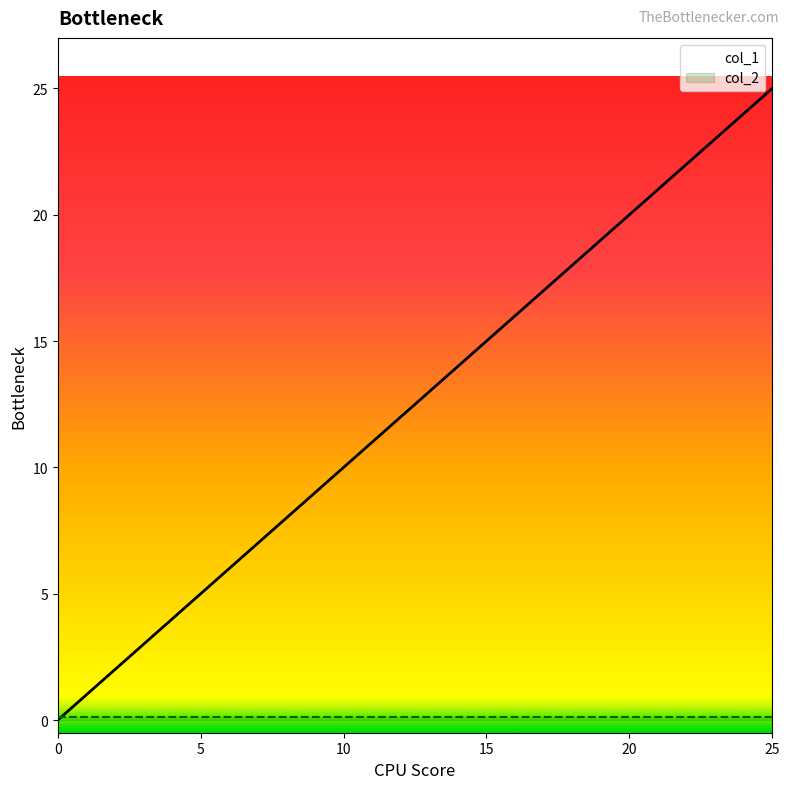

What is the change in value from 5 to 9?

+4